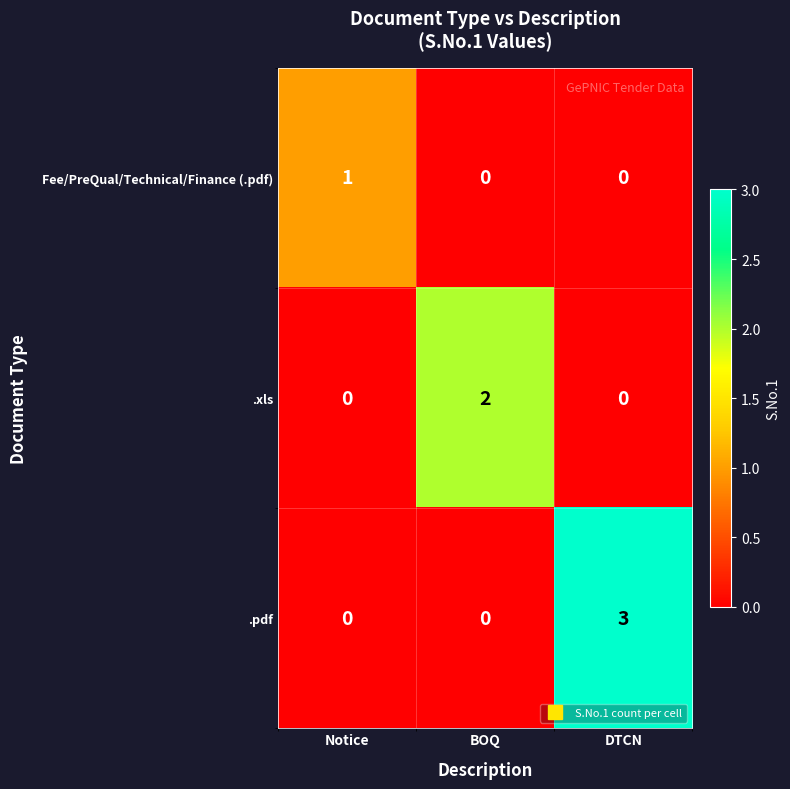

At which category is the sum across all series the highest?

DTCN